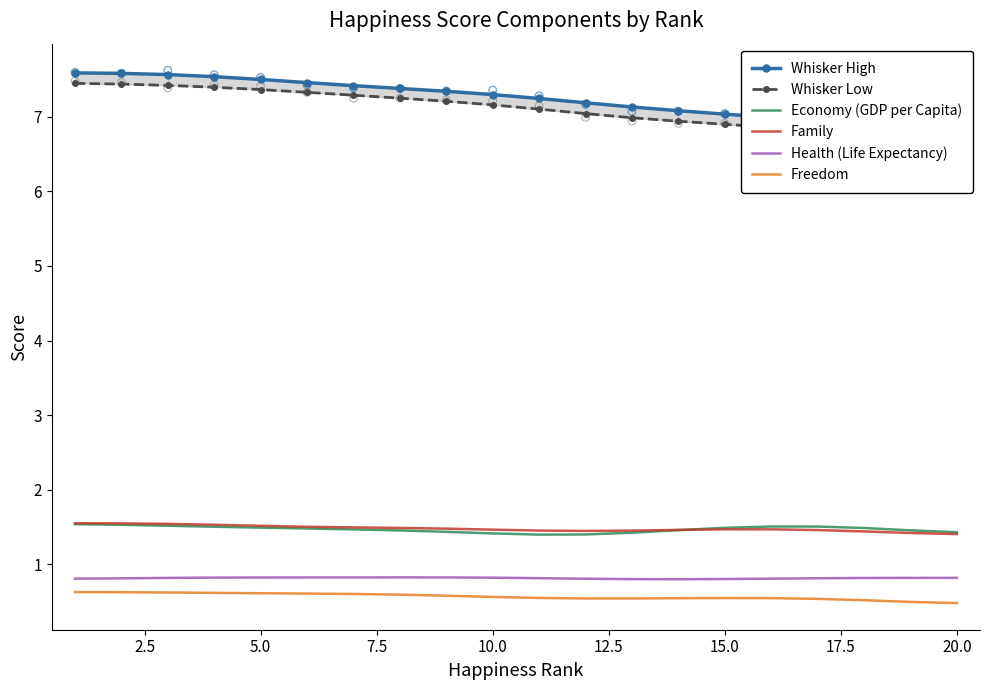

Which series has the largest total across all categories?

Whisker High